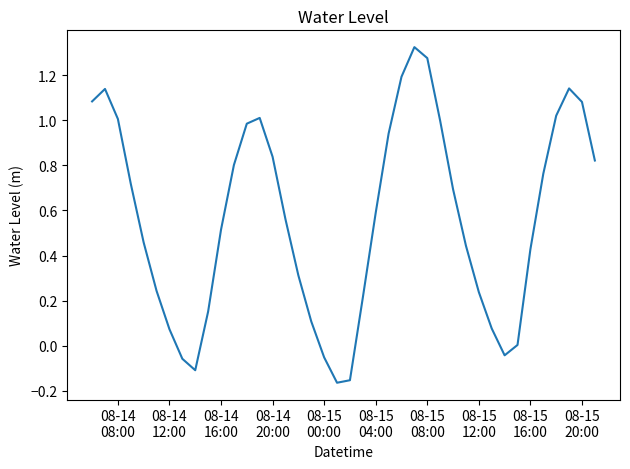

What is the average value?

0.6